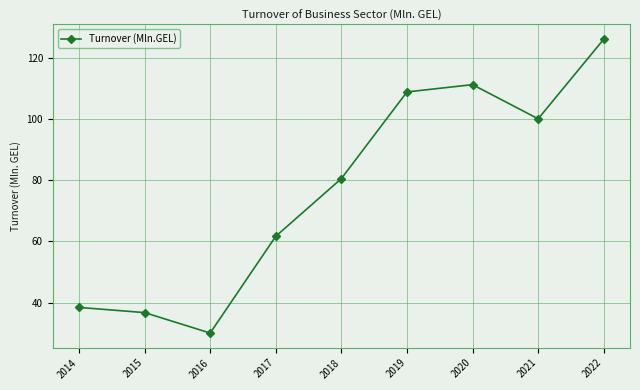

Reading left to right, list all the values displayed in this chart.

2014=38.4	2015=36.7	2016=30.0	2017=61.7	2018=80.6	2019=109.0	2020=111.4	2021=100.2	2022=126.3